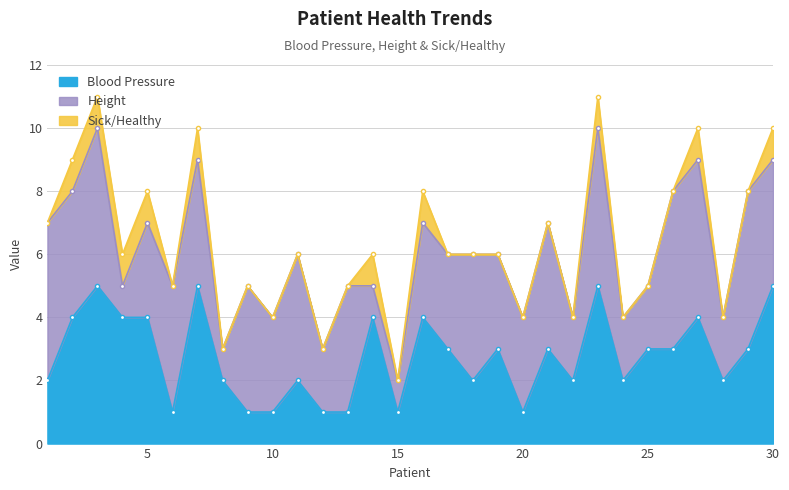

Does the chart have visible grid lines?

Yes